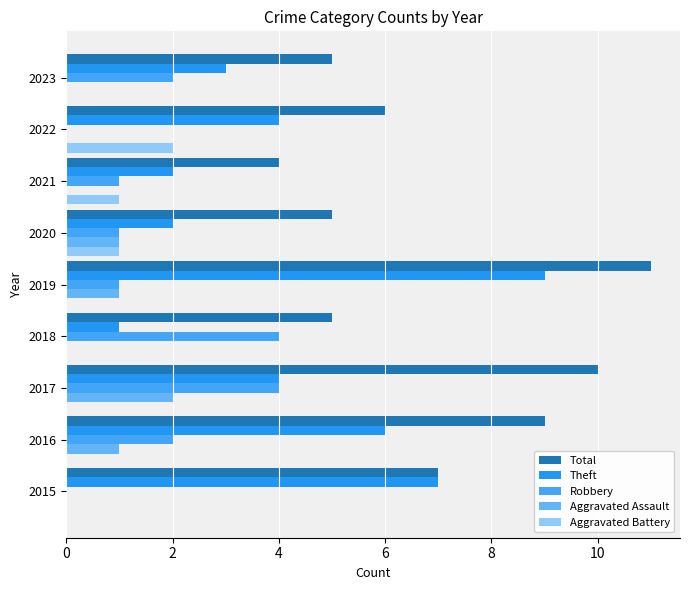

How many distinct data groups are displayed?

5